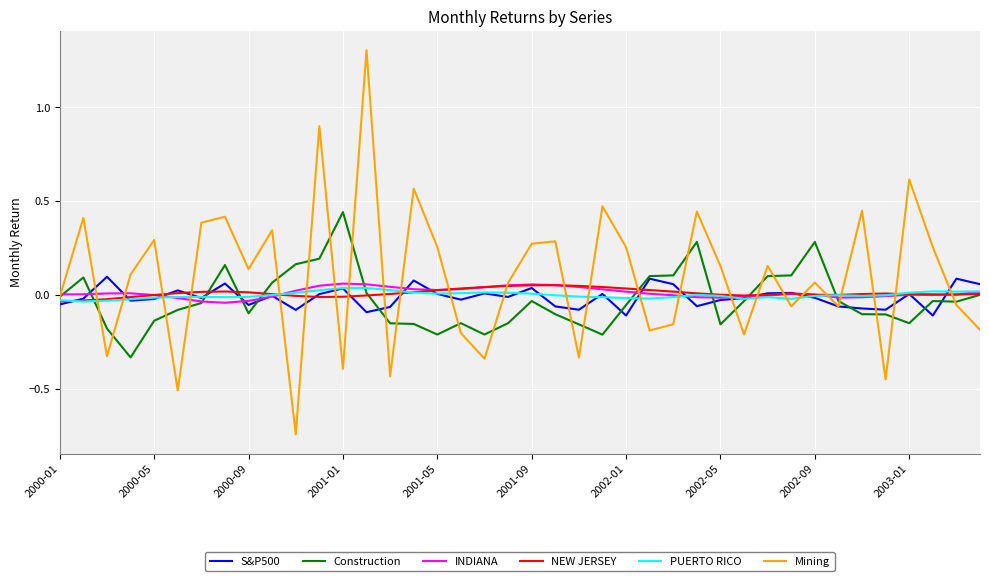

Which series has the widest spread of values?

Mining